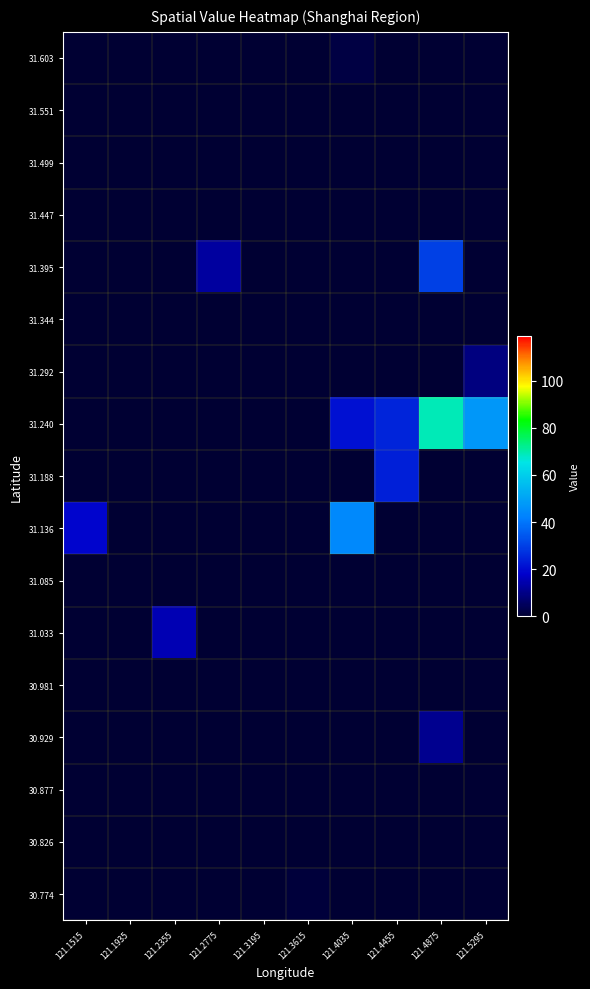

Between 121.3195 and 121.2355, which is larger?

121.3195